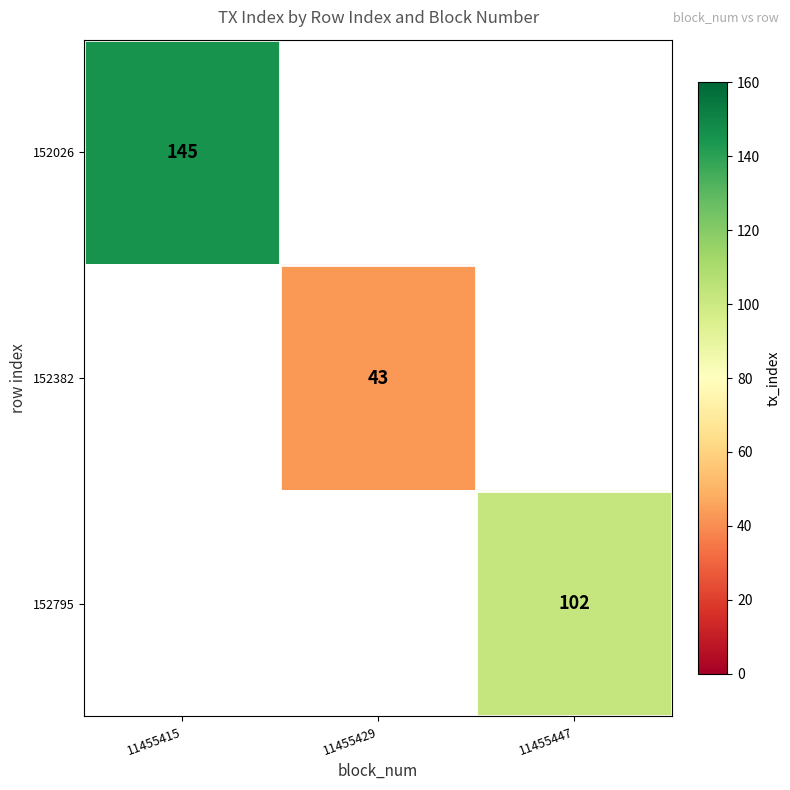

The 152382 series shows 43 at 11455429. True or false?

True